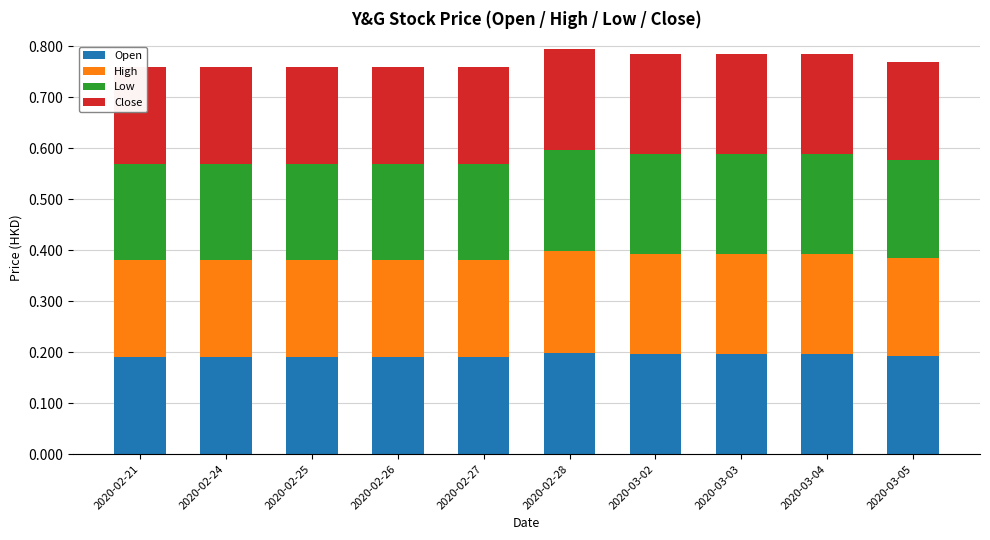

What is the highest value of the Low series?

0.2